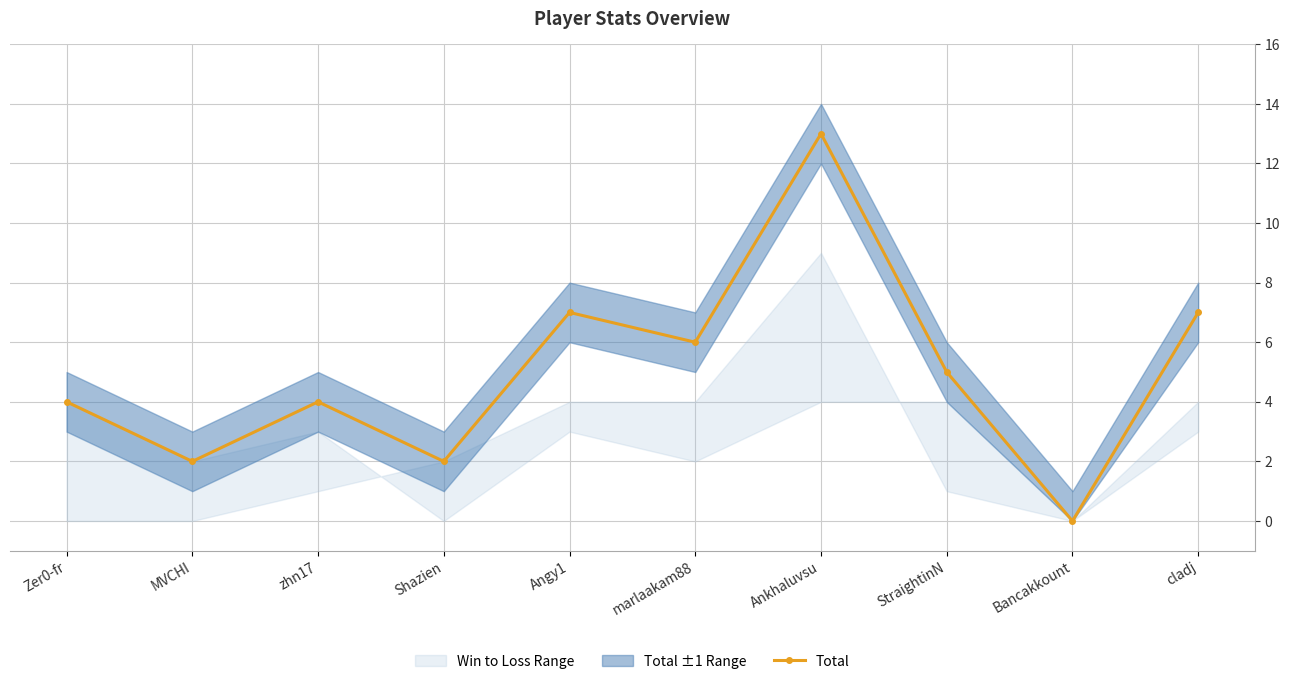

Reading left to right, extract all data points from this chart.

Zer0-fr=4	MVCHI=2	zhn17=4	Shazien=2	Angy1=7	marlaakam88=6	Ankhaluvsu=13	StraightinN=5	Bancakkount=0	cladj=7